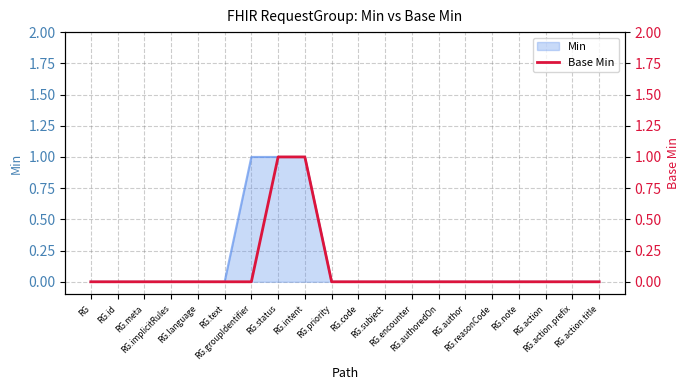

Between RG.note and RG.status, which is larger?

RG.status